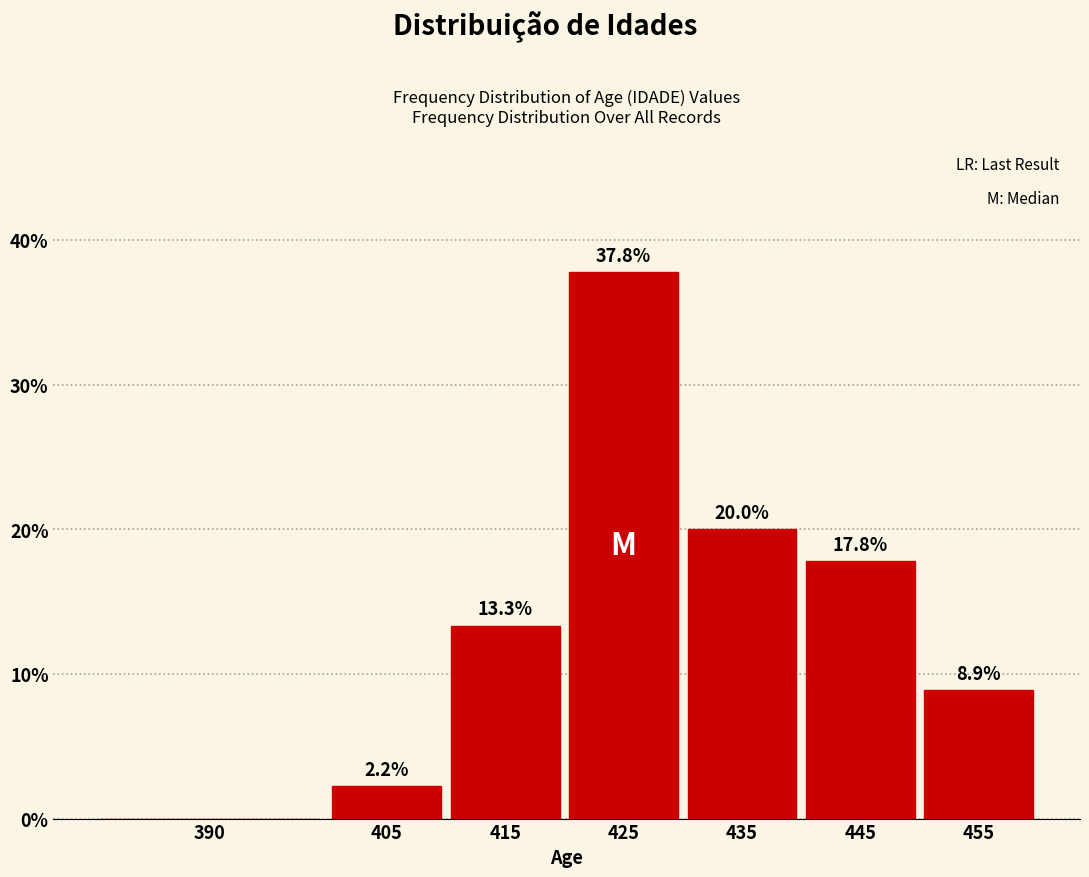

Reading right to left, transcribe all the data shown in this chart.

455=8.9	445=17.8	435=20.0	425=37.8	415=13.3	405=2.2	390=0.0